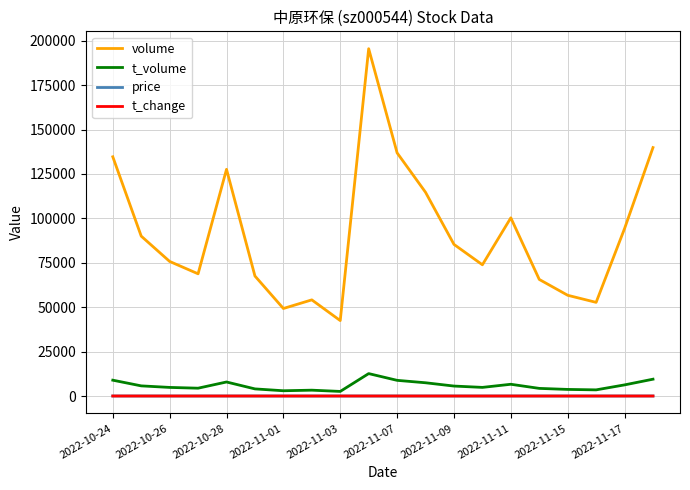

What are all the series names shown in the legend?

volume, t_volume, price, t_change